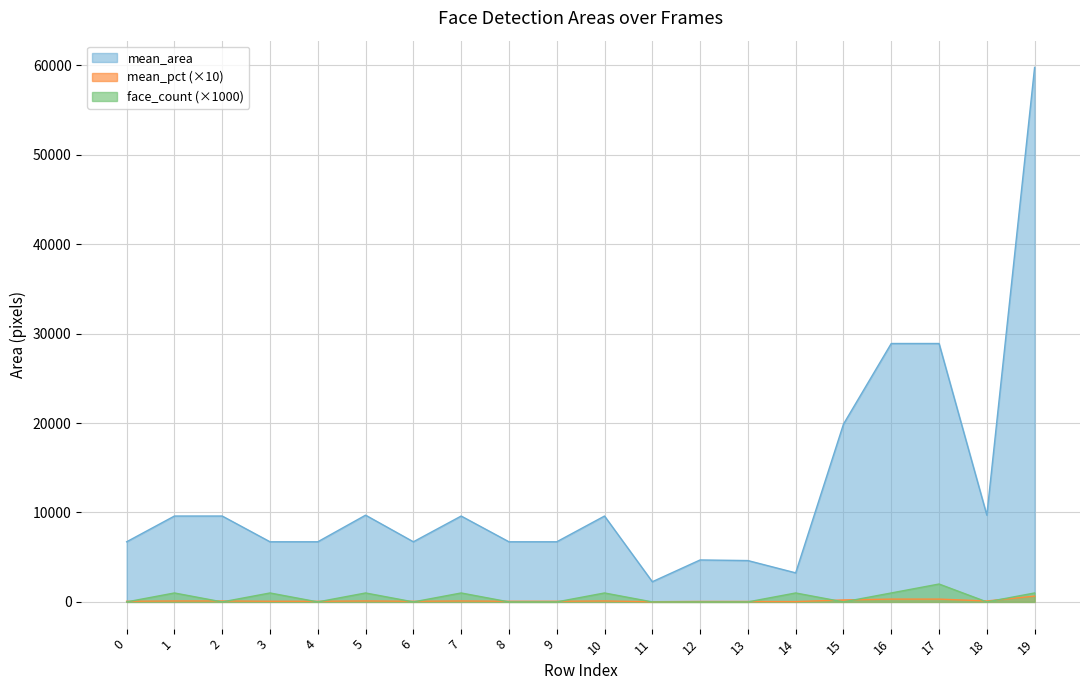

Reading left to right, list all the values displayed in this chart.

mean_area: 6724	9604	9604	6724	6724	9702	6724	9604	6724	6724	9604	2256	4692	4624	3249	19881	28900	28900	9702	59780
mean_pct: 73	104	104	73	73	105	73	104	73	73	104	24	51	50	35	216	314	314	105	649
face_count: 0	1000	0	1000	0	1000	0	1000	0	0	1000	0	0	0	1000	0	1000	2000	0	1000